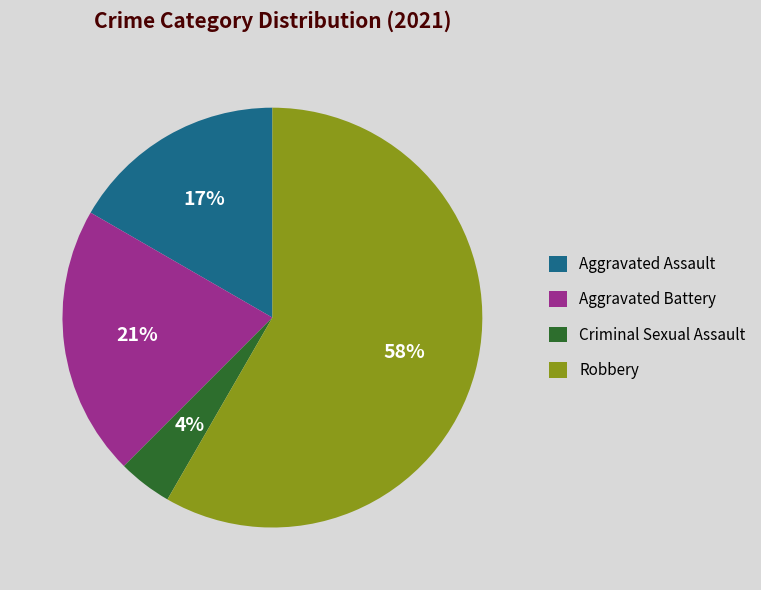

Is the sum of Robbery and Criminal Sexual Assault greater than half?

Yes